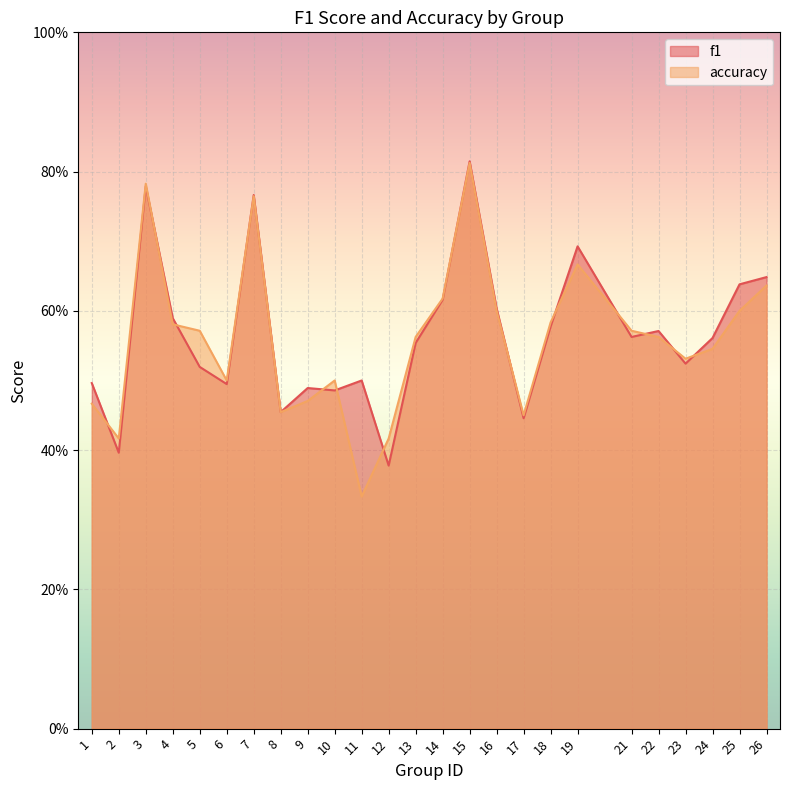

What are all the series names shown in the legend?

f1, accuracy